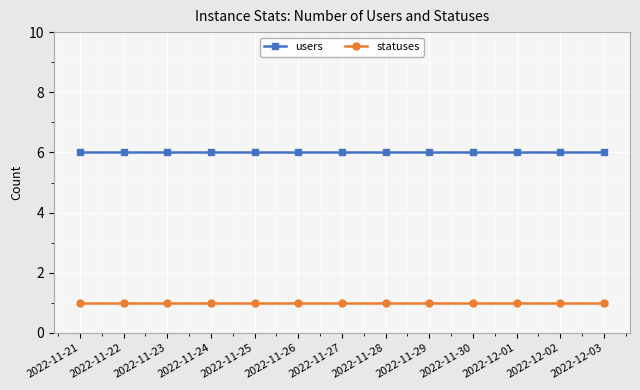

What is the difference between the highest and lowest values at 2022-11-25?

5